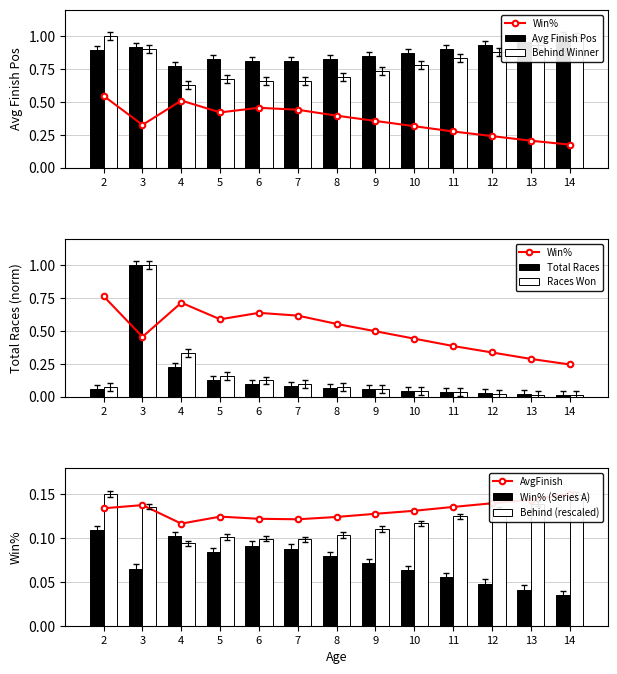

At which label is Behind (rescaled) closest to 0?

4